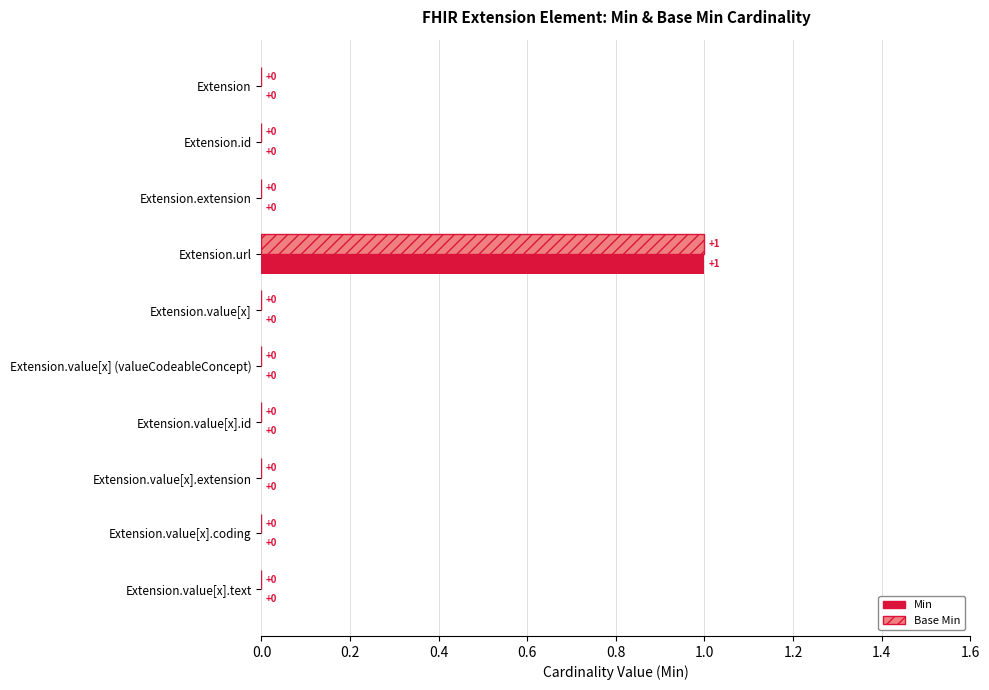

What are all the series names shown in the legend?

Min, Base Min